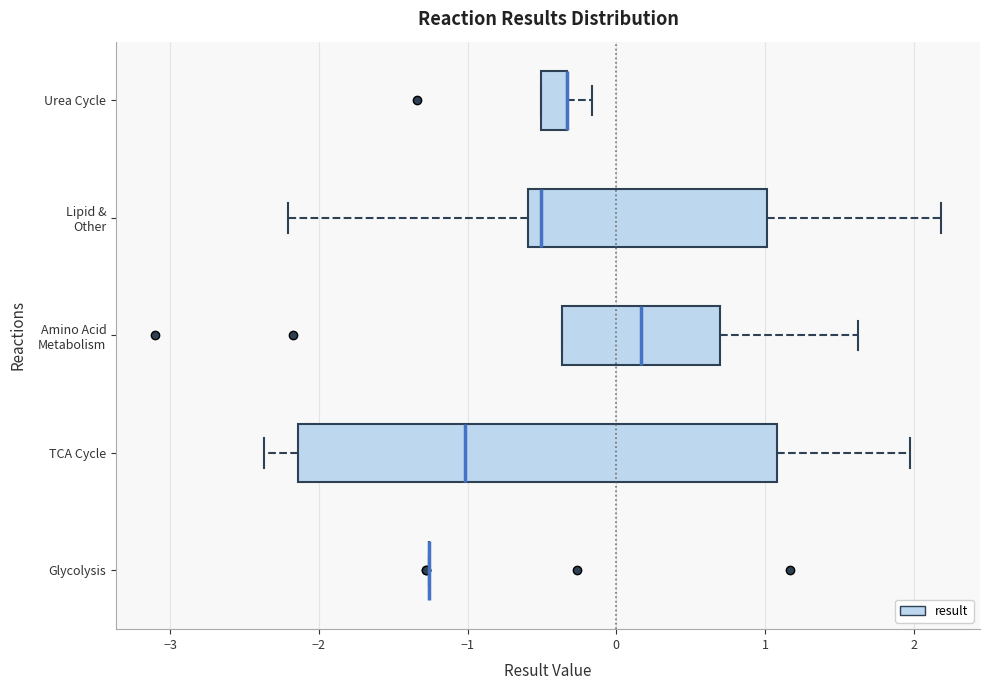

Reading bottom to top, read every box against the x-axis: the position of its median line, the range the box covers, and the ends of its whiskers. The values are not printed on the chart, so give them approximately, as read against the axis.

Glycolysis: box collapsed to a line at -1.3, whiskers -1.3 to -1.3
TCA Cycle: median -1.0, box -2.1 to 1.1, whiskers -2.4 to 2.0
Amino Acid Metabolism: median 0.2, box -0.4 to 0.7, whiskers -0.4 to 1.6
Lipid & Other: median -0.5, box -0.6 to 1.0, whiskers -2.2 to 2.2
Urea Cycle: median -0.3 (drawn on the box's right edge), box -0.5 to -0.3, whiskers -0.5 to -0.2